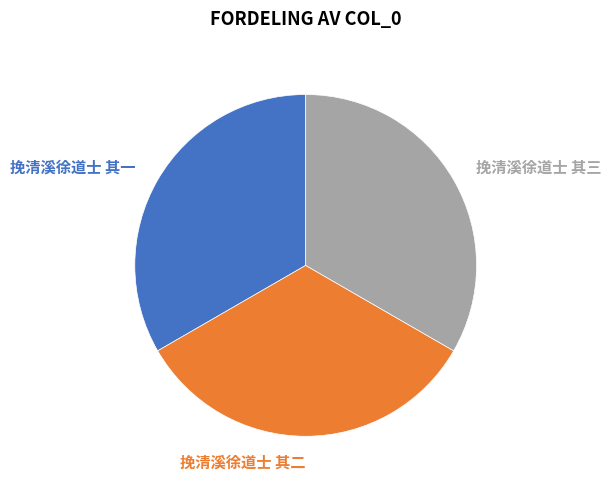

The 挽清溪徐道士 其一 slice represents 22% of the pie. True or false?

False